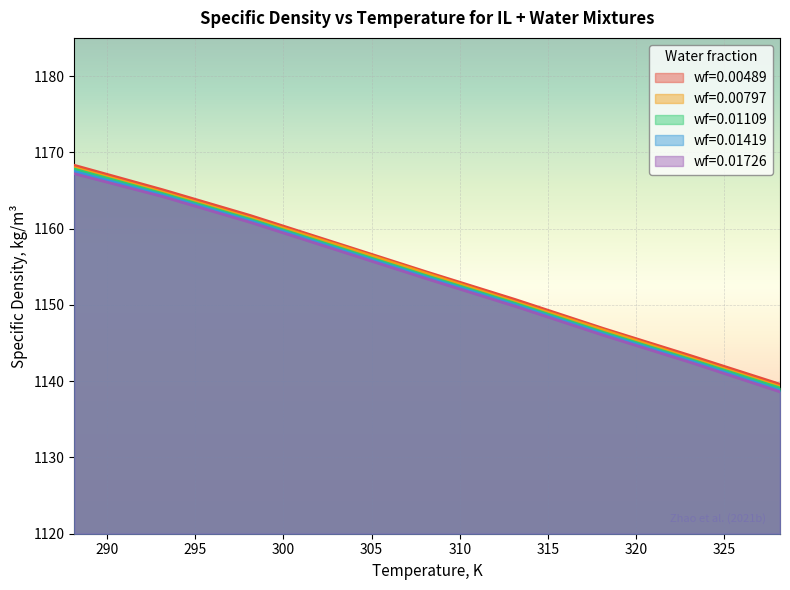

Is it true that wf=0.00797 equals 1157.8 at 303.15?

True